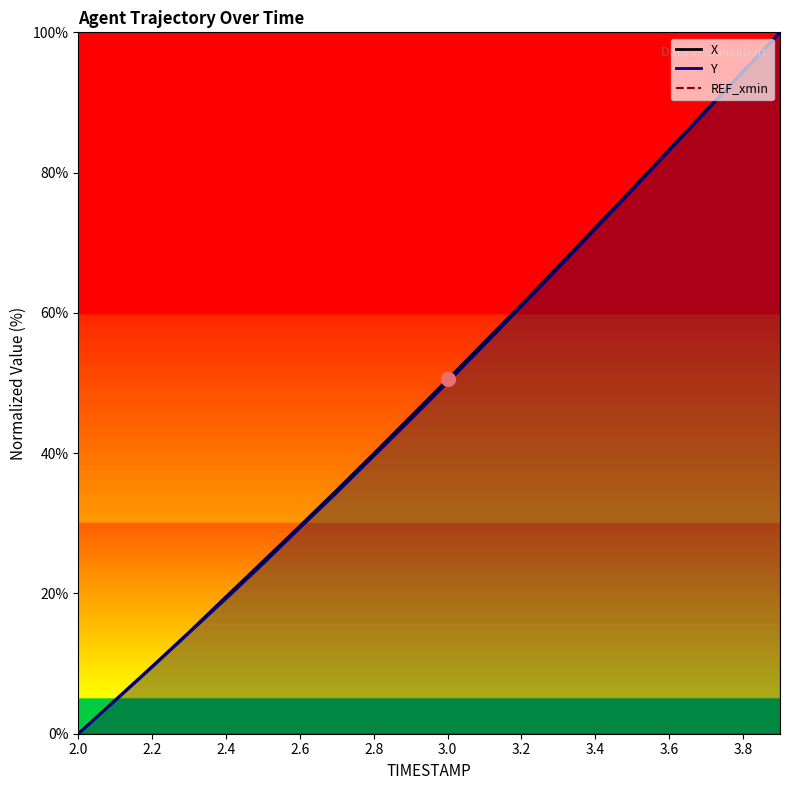

True or false: Y and X cross at least once.

False